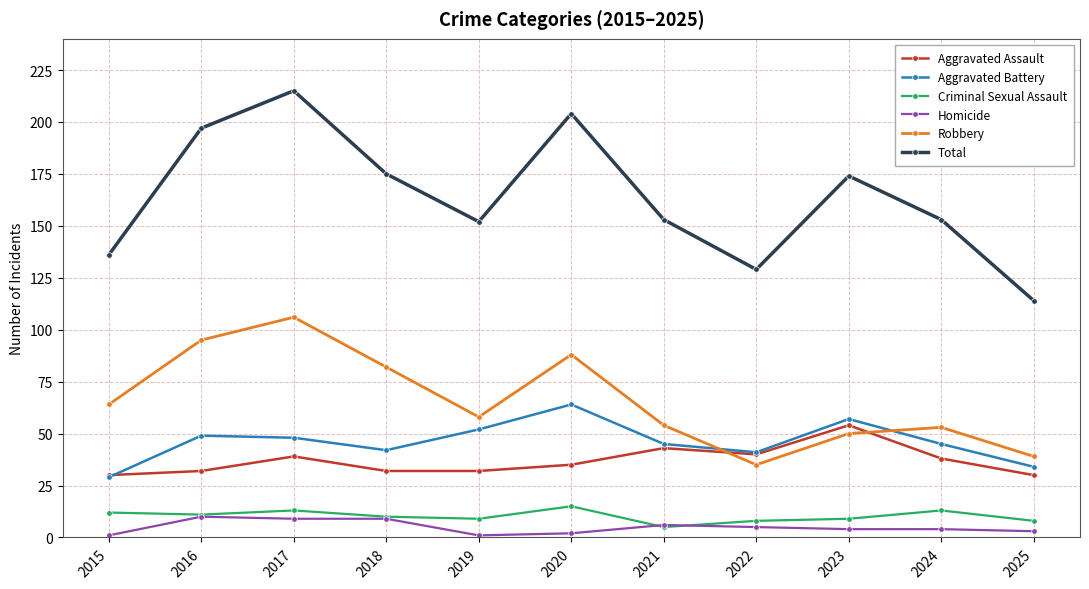

What is the average value of the Aggravated Battery series?

46